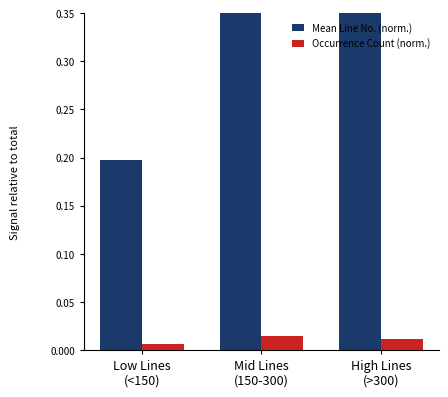

Rank the series by their average value, from lowest to highest.

Occurrence Count (norm.), Mean Line No. (norm.)